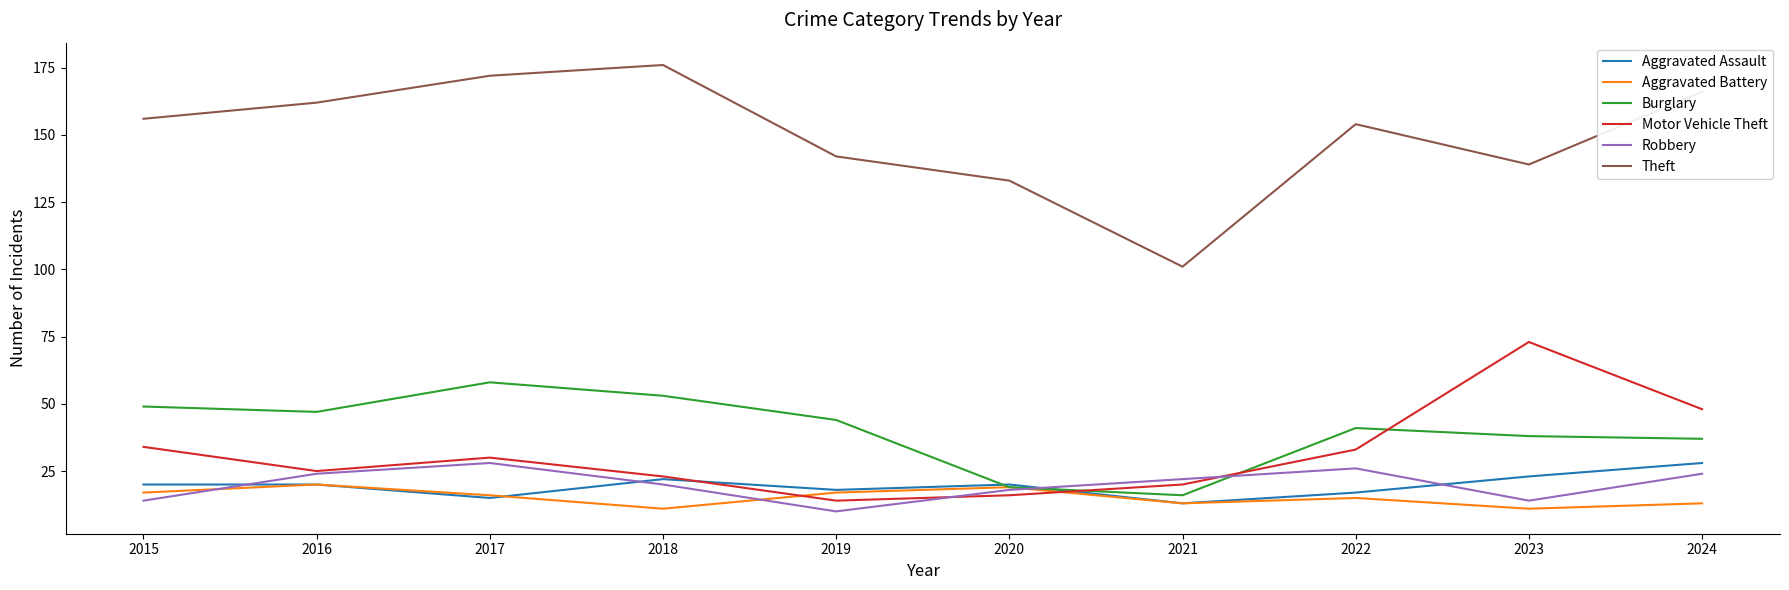

True or false: Burglary has a value of 44 at 2019.

True